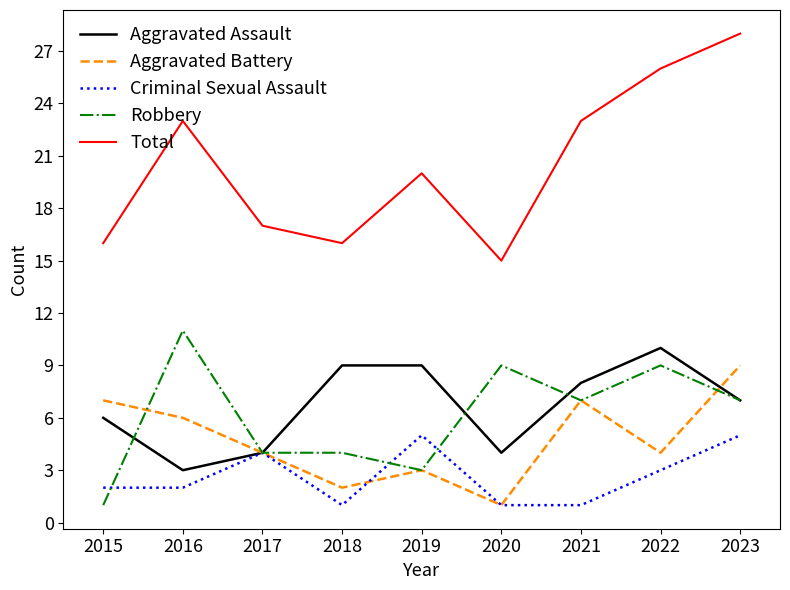

What is the total value across all series at 2019?

40